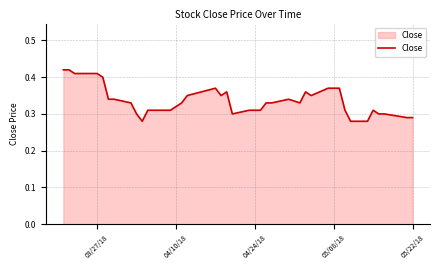

What is the difference between the maximum and minimum values?

0.1